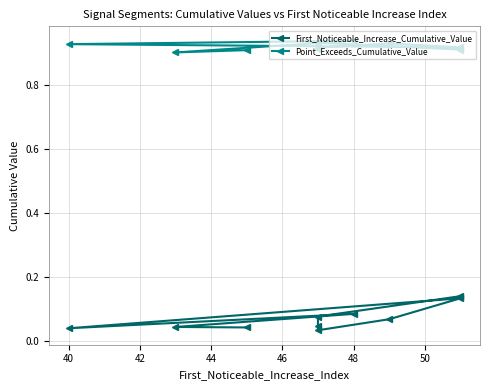

Between 48 and 40, which is larger?

48